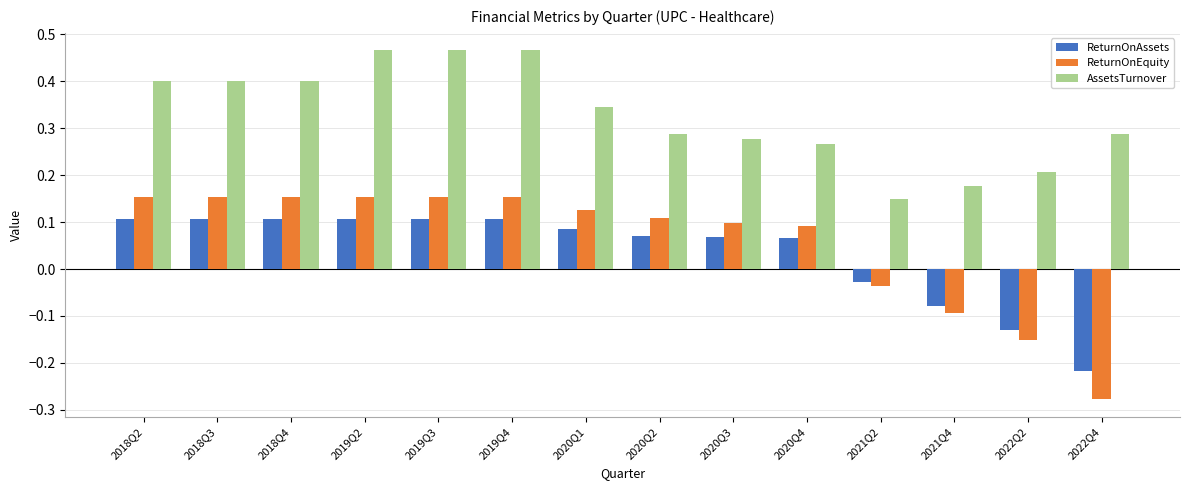

What is the sum of the AssetsTurnover values at 2021Q2 and 2020Q2?

0.4